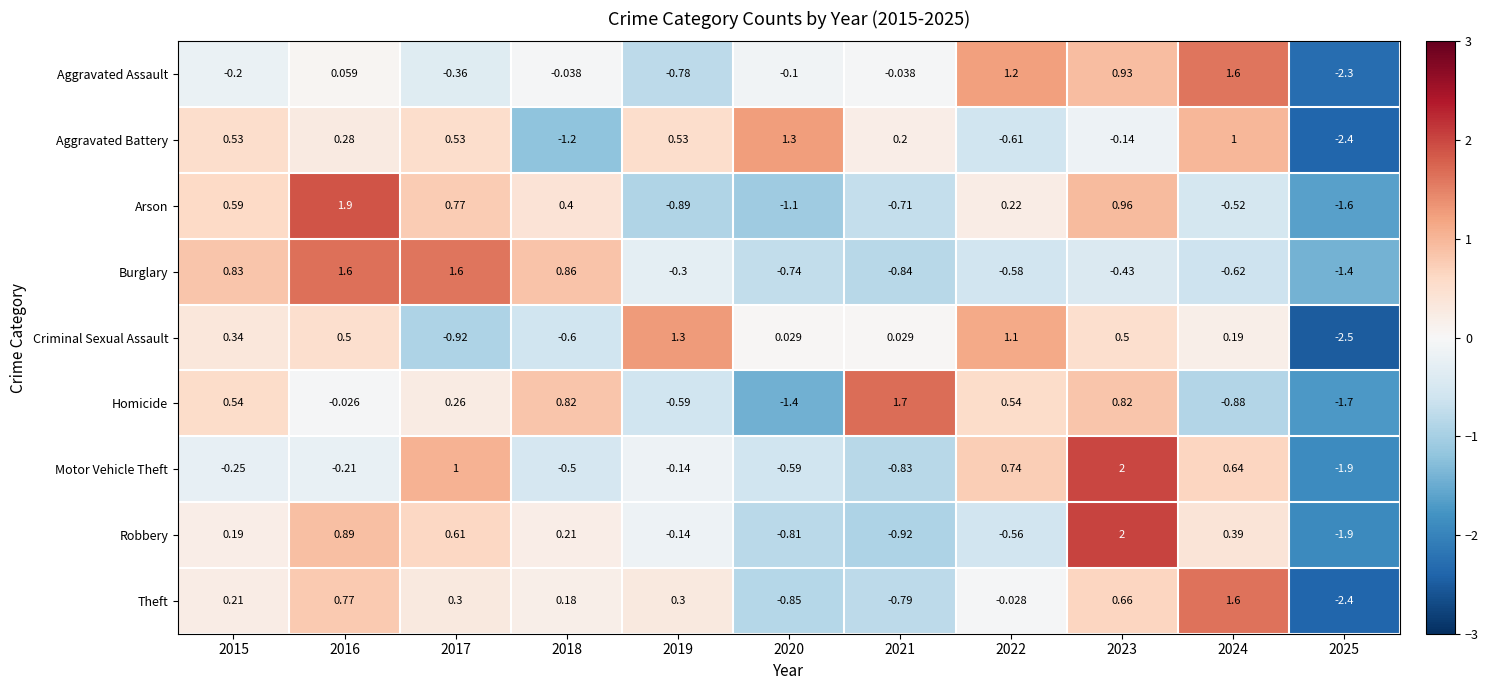

Is the value of Robbery at 2019 greater than the value of Criminal Sexual Assault at 2021?

No